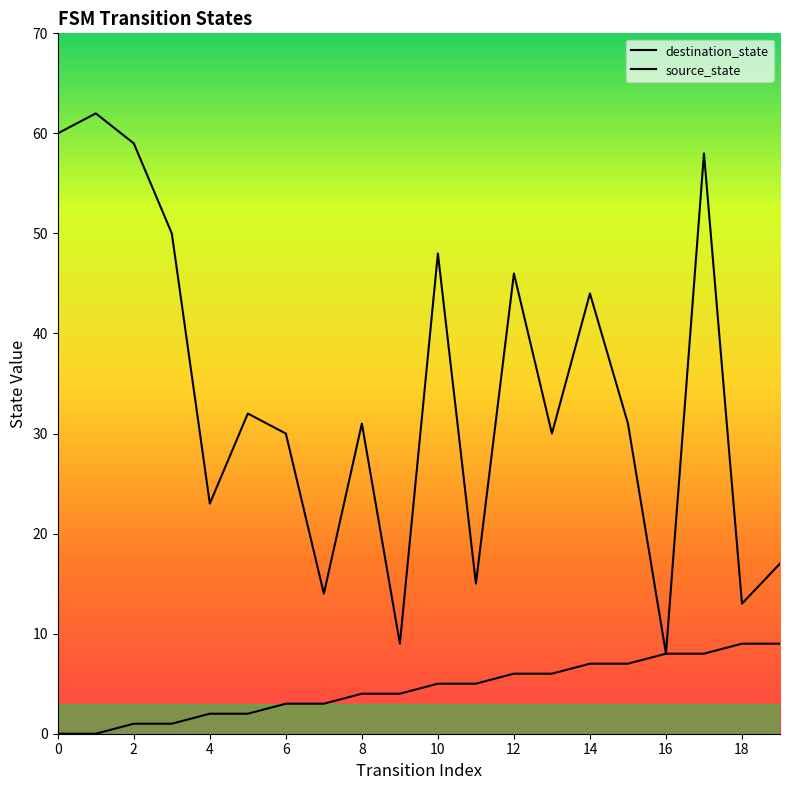

What is the difference between the highest and lowest values at 5?

30